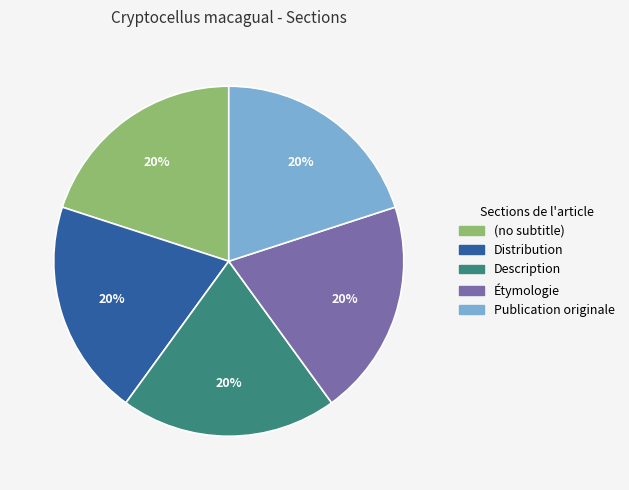

To the nearest percent, what portion does Distribution represent?

20%